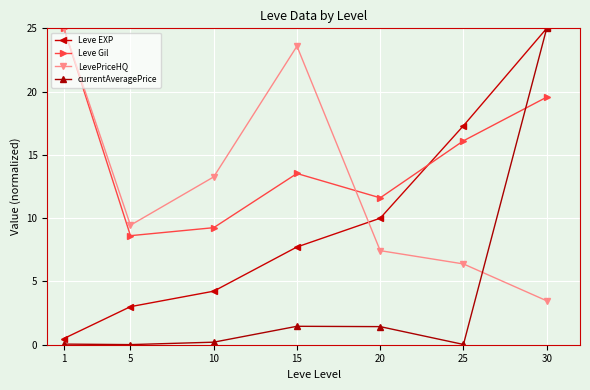

What is the average value of the Leve Gil series?

14.8